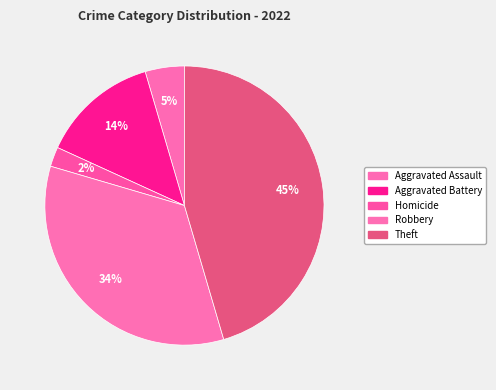

Is there any slice that represents more than half of the pie?

No